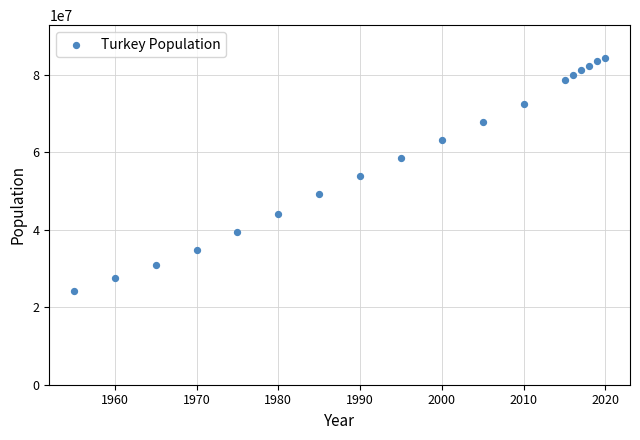

What is the range of Y values (max minus min)?

60068467